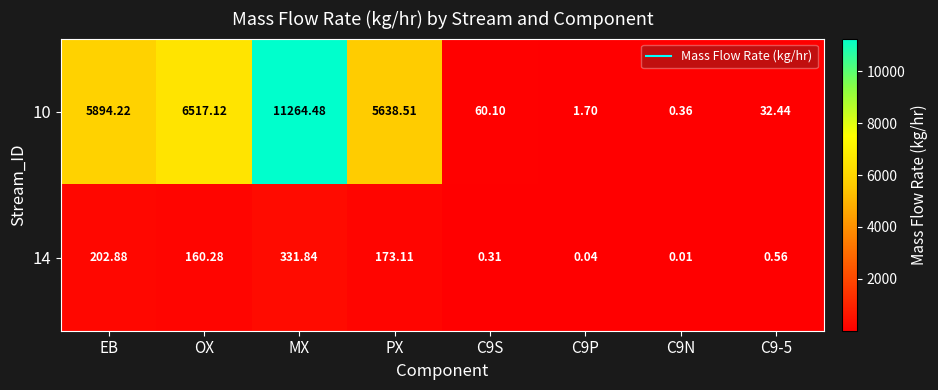

What is the spread (max minus min) of values at MX?

10932.6